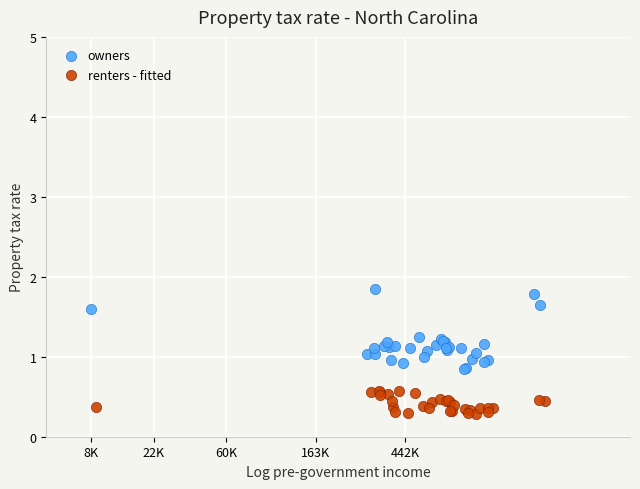

What are all the series names shown in the legend?

owners, renters - fitted